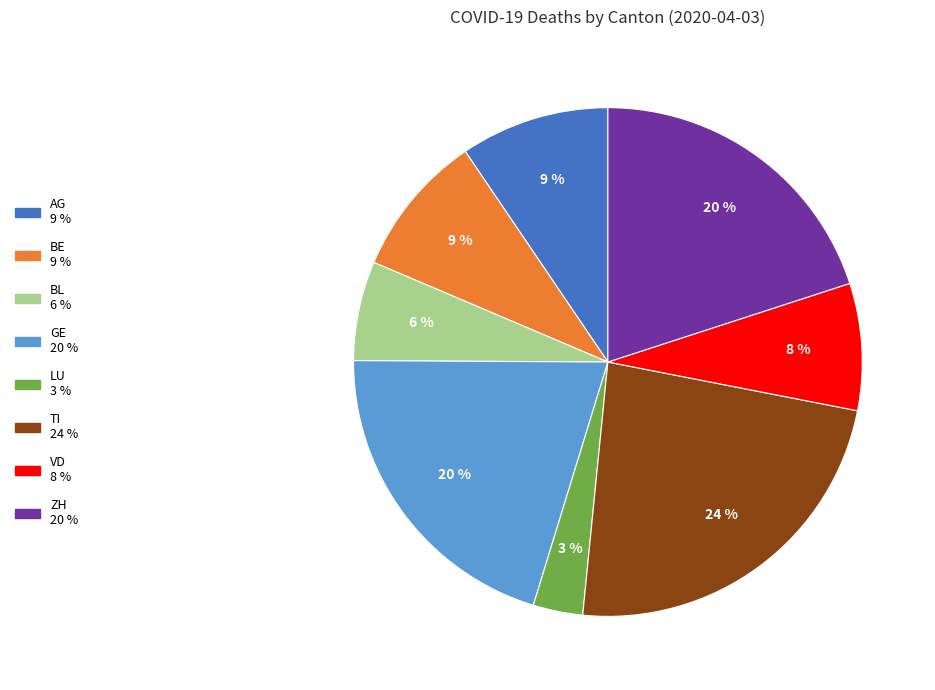

What is the largest slice in the pie chart?

TI